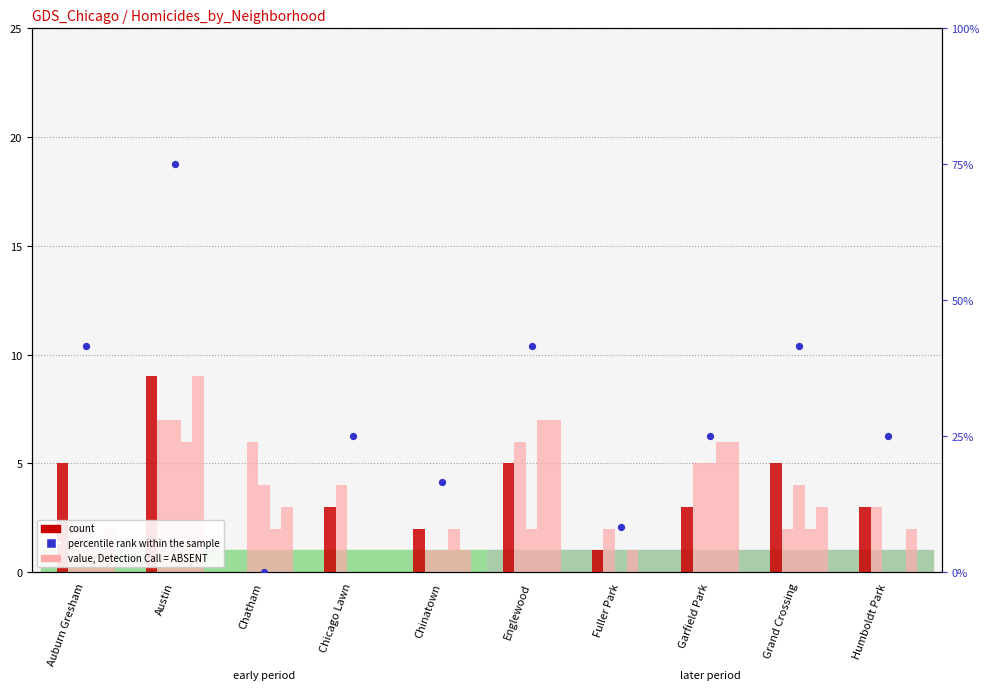

What is the change in value from Austin to Chatham?

-75.0